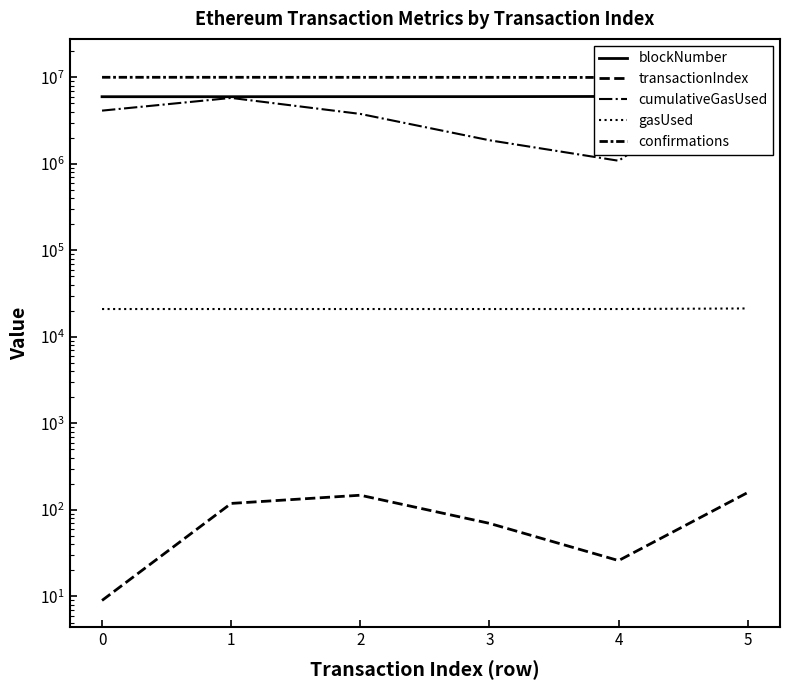

Rank the series by their maximum value, from highest to lowest.

blockNumber, cumulativeGasUsed, confirmations, gasUsed, transactionIndex